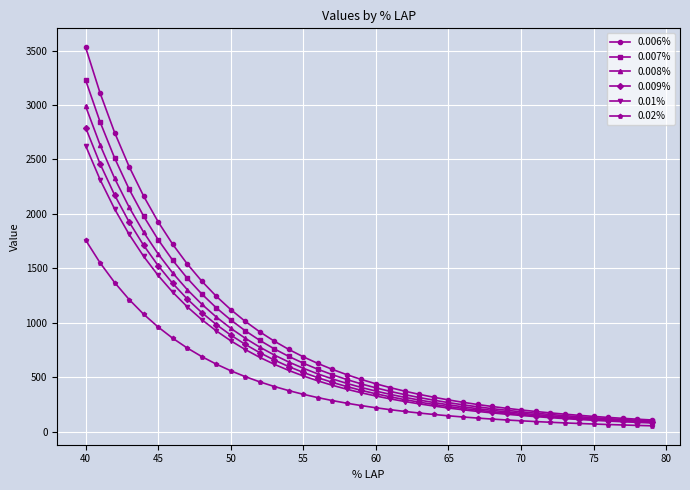

Rank the series by their maximum value, from highest to lowest.

0.006%, 0.007%, 0.008%, 0.009%, 0.01%, 0.02%